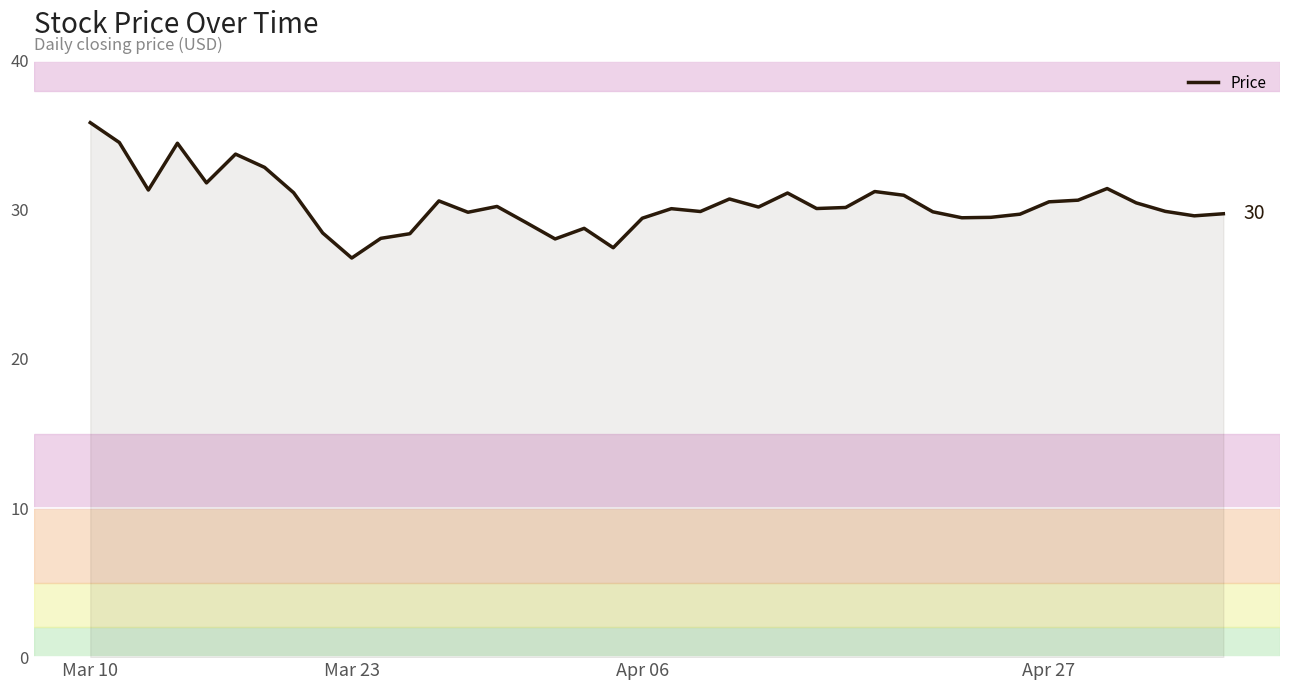

What is the difference between the maximum and minimum values?

9.1